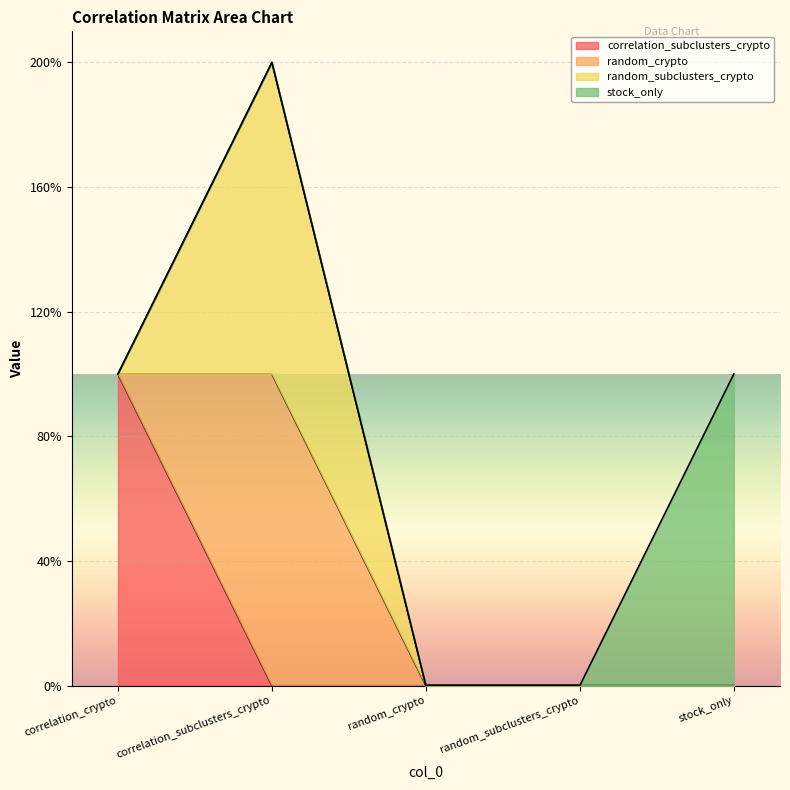

Reading left to right, transcribe all the data shown in this chart.

correlation_subclusters_crypto: correlation_crypto=1	correlation_subclusters_crypto=0	random_crypto=0	random_subclusters_crypto=0	stock_only=0
random_crypto: correlation_crypto=0	correlation_subclusters_crypto=1	random_crypto=0	random_subclusters_crypto=0	stock_only=0
random_subclusters_crypto: correlation_crypto=0	correlation_subclusters_crypto=1	random_crypto=0	random_subclusters_crypto=0	stock_only=0
stock_only: correlation_crypto=0	correlation_subclusters_crypto=0	random_crypto=0	random_subclusters_crypto=0	stock_only=1